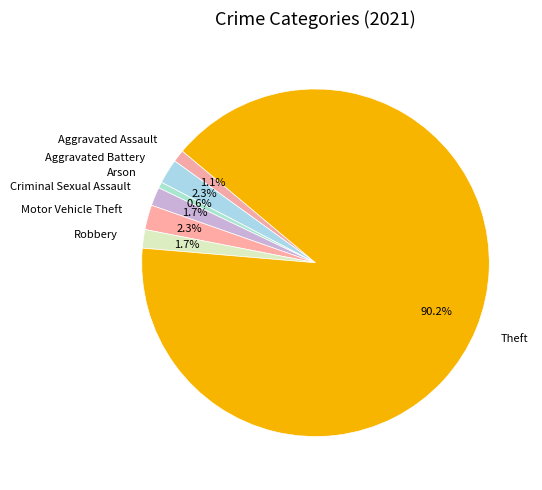

Is it true that Aggravated Battery is 2% of the pie?

True